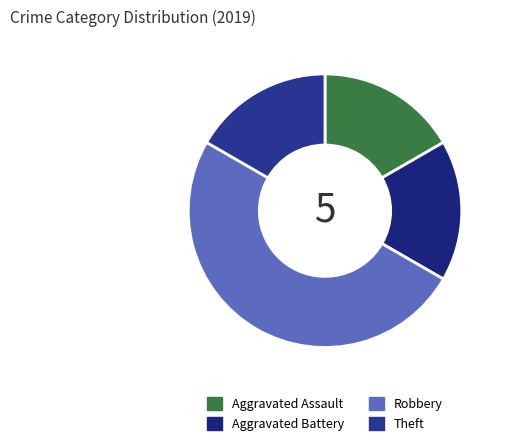

Count the number of slices in the pie.

4